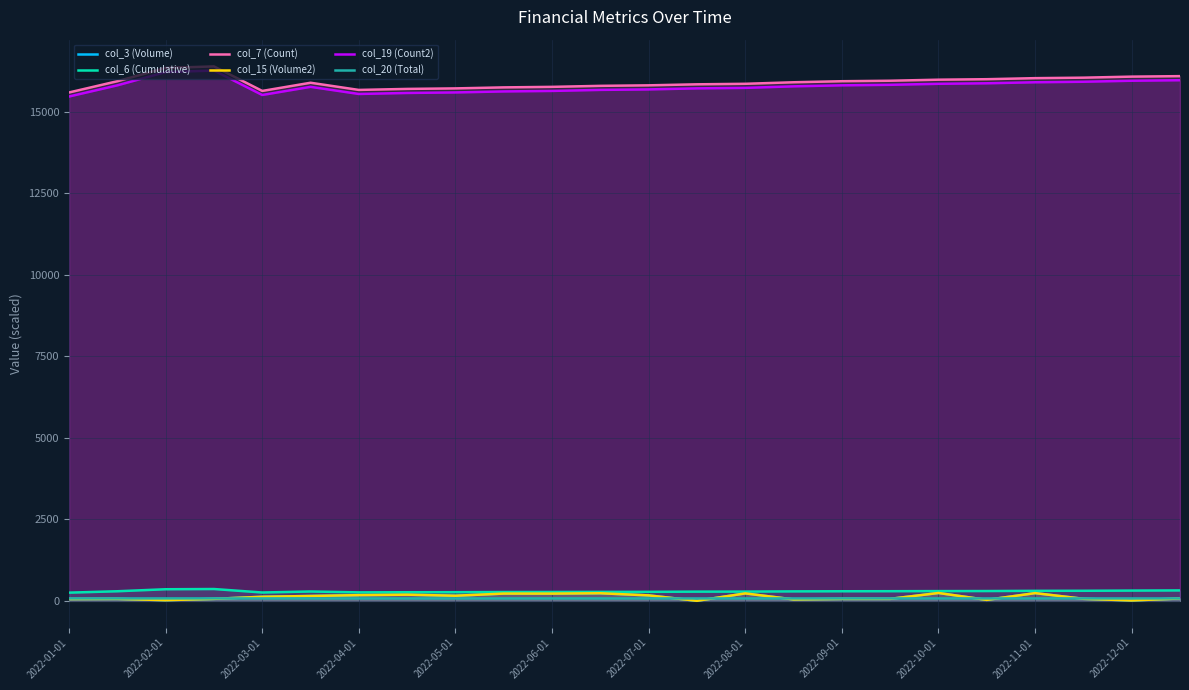

What is the difference between the maximum and minimum values in the col_7 (Count) series?

800.0